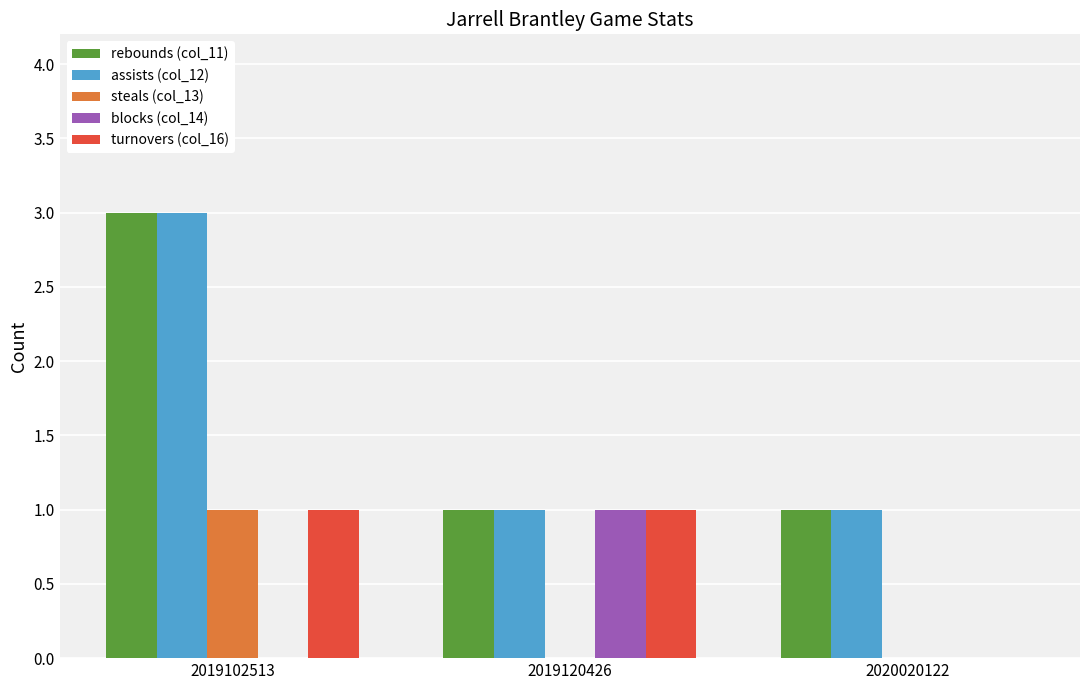

Does the chart contain stacked bars?

No